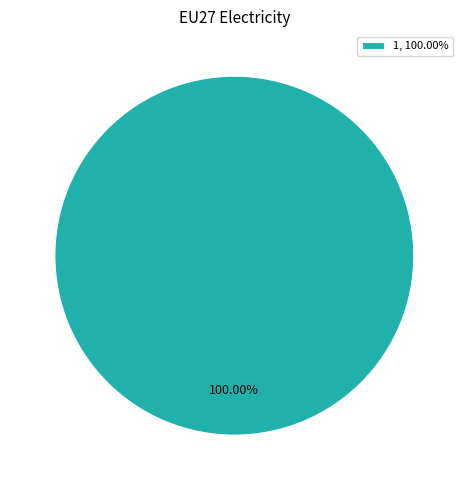

Rank the categories by value from highest to lowest.

1, 100.00%